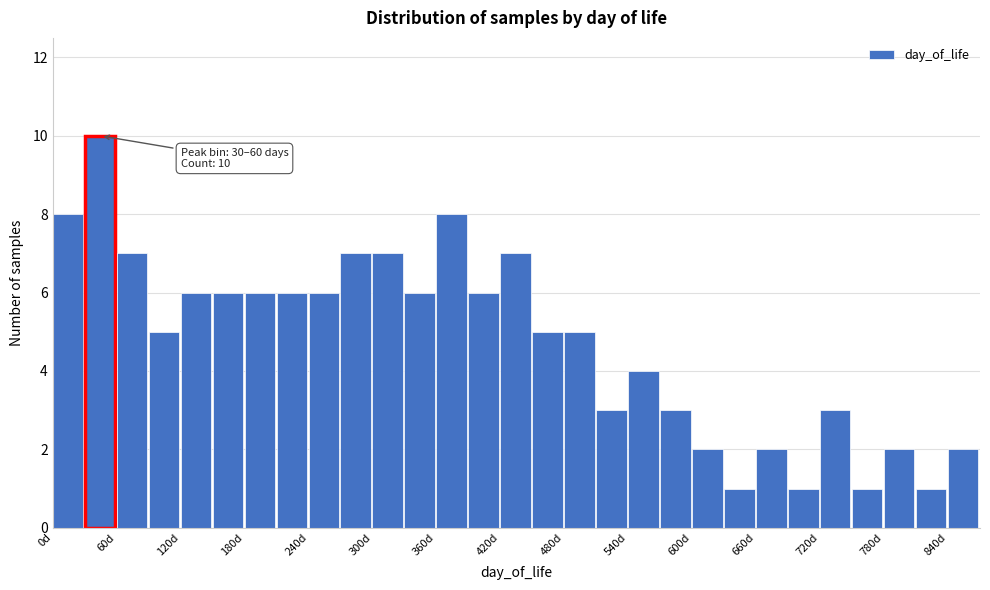

Around what value on the x-axis is the tallest bar? Give the approximate position of its centre, as read against the axis.

40